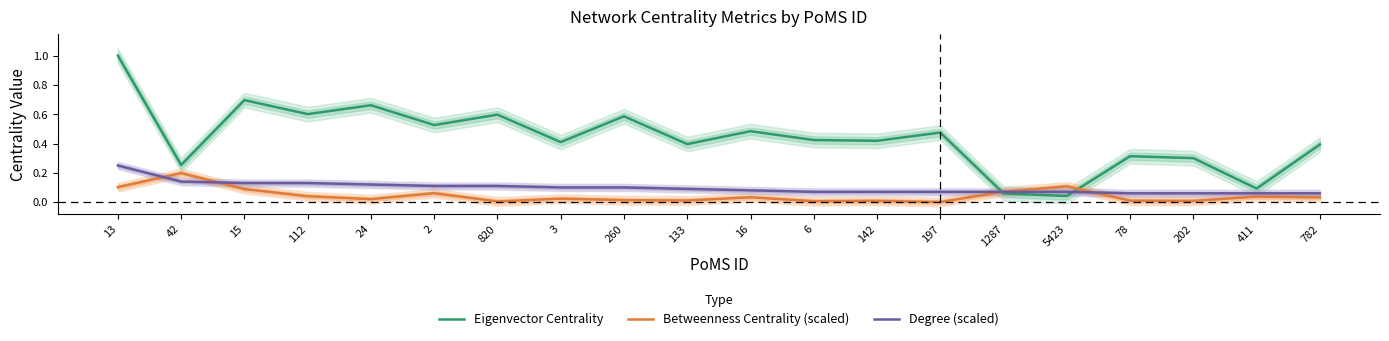

Which series has the largest range (max minus min)?

Eigenvector Centrality